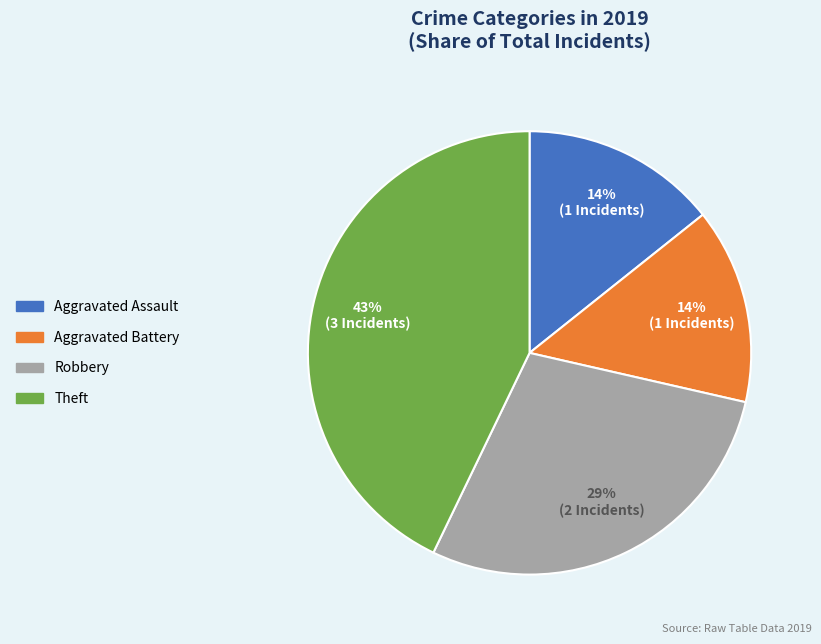

Combined, do Aggravated Battery and Theft account for over 50%?

Yes